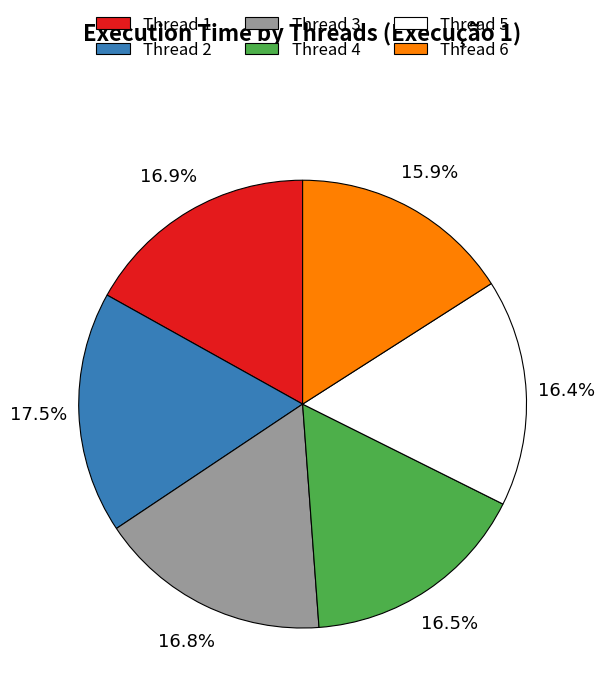

Is there a majority slice in this chart?

No